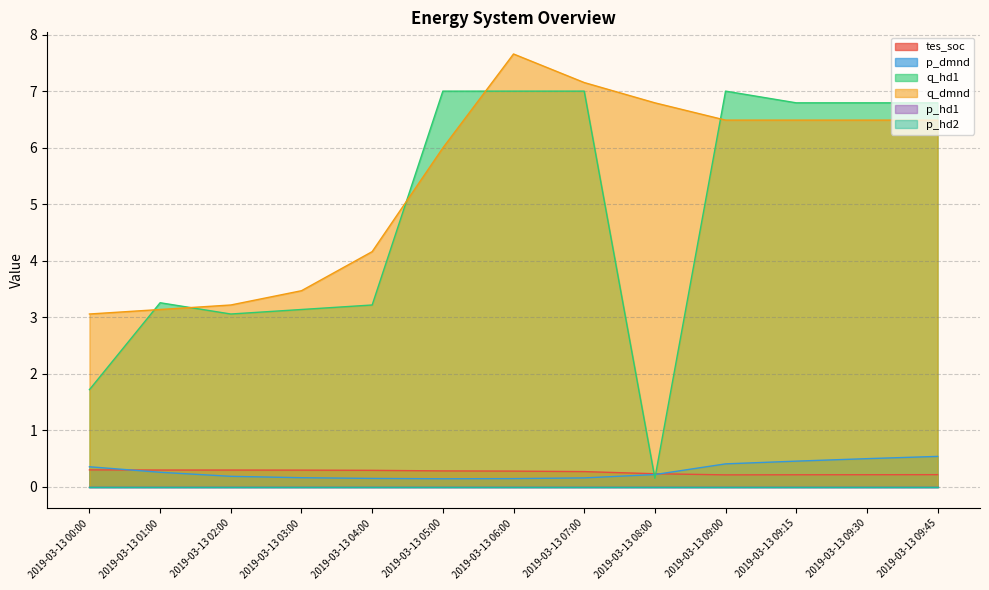

At which category does the chart reach its peak across all series?

2019-03-13 06:00